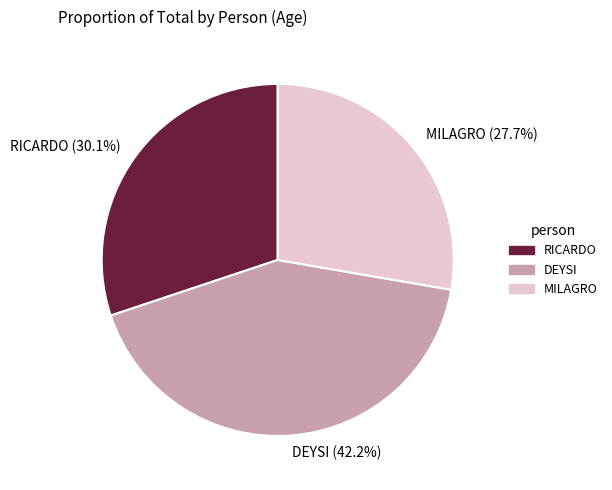

Is the sum of DEYSI and MILAGRO greater than half?

Yes